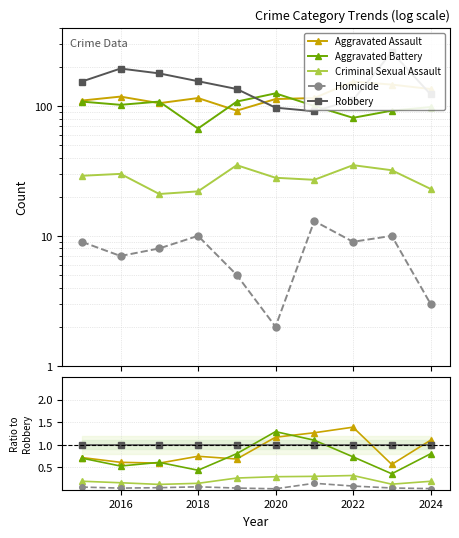

True or false: Homicide has a value of 0.1 at 2018.

False